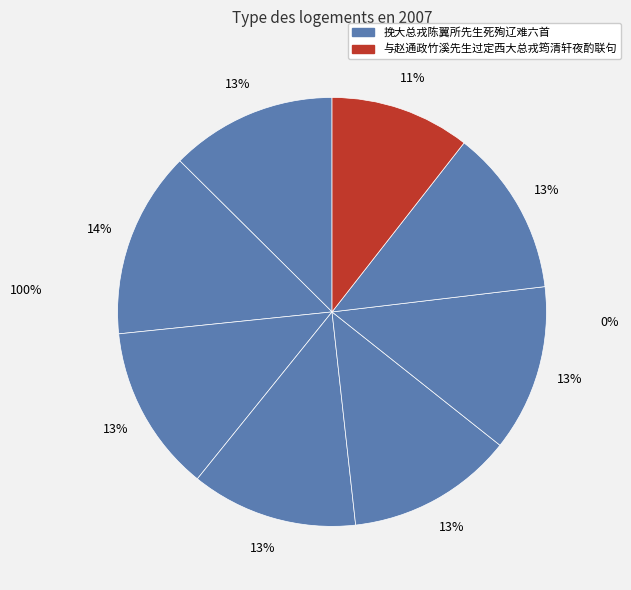

What is the smallest slice in the pie chart?

与赵通政竹溪先生过定西大总戎筠清轩夜酌联句